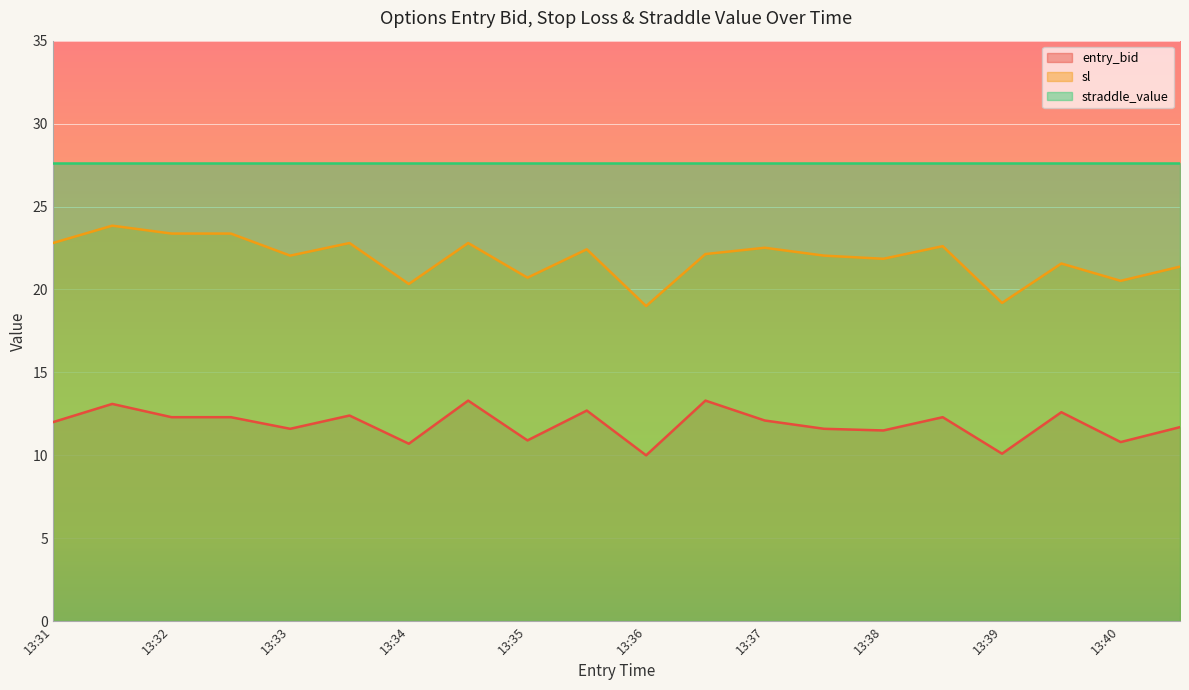

Which series has the widest spread of values?

sl